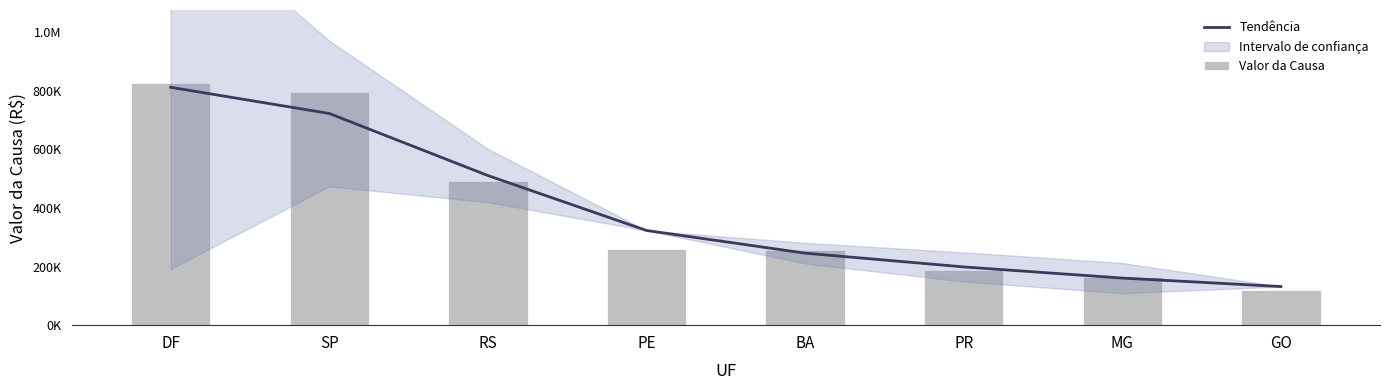

At PR, list the series in order from smallest to largest.

Valor da Causa, Tendência